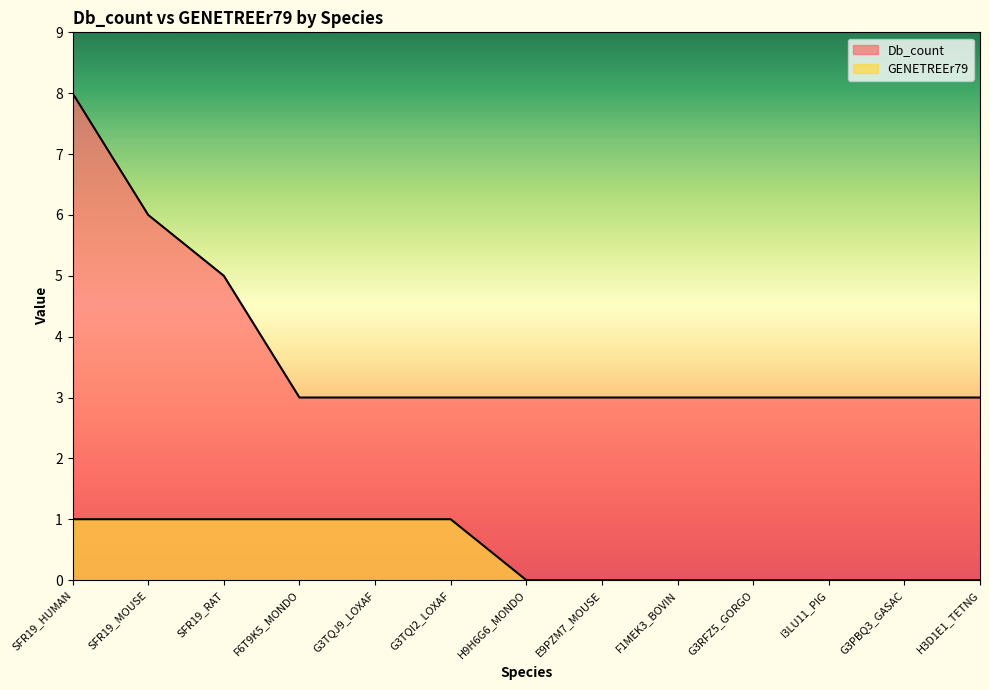

What is the total value across all series at F1MEK3_BOVIN?

3